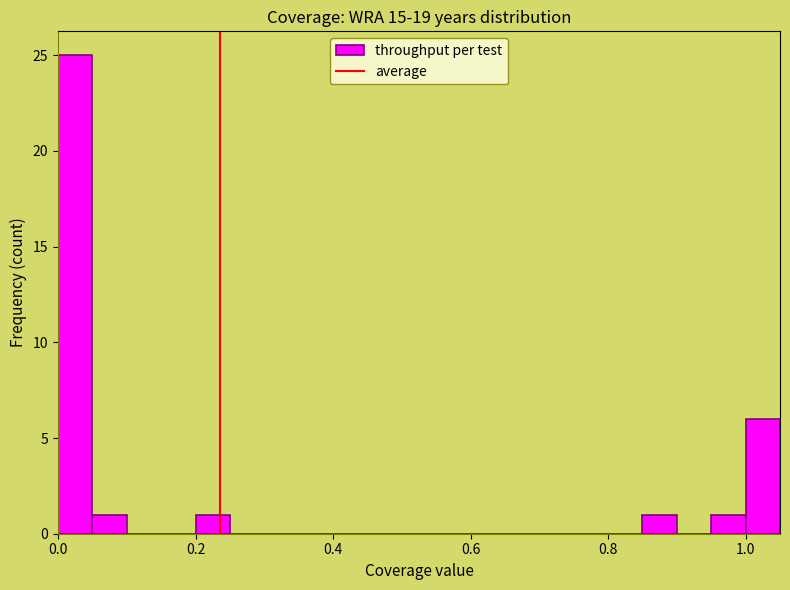

Read against the x-axis, roughly where is the centre of the tallest bar?

0.02